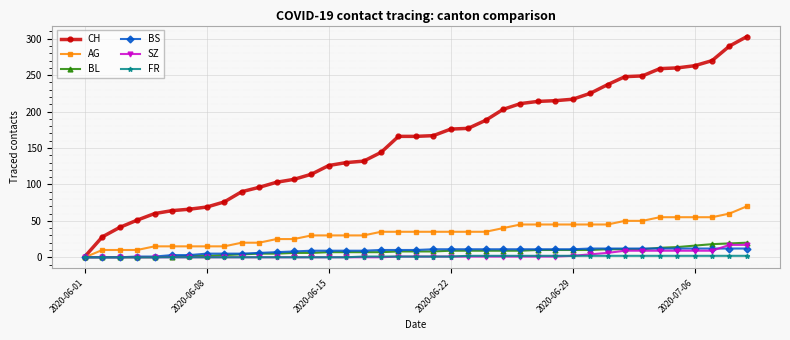

Which series has the widest spread of values?

CH